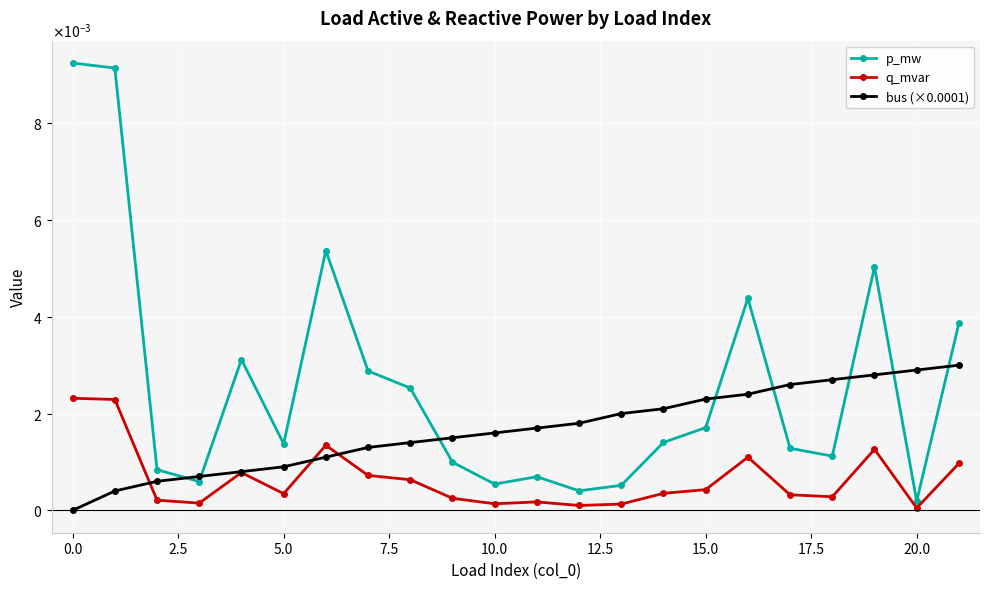

What are all the series names shown in the legend?

p_mw, q_mvar, bus (×0.0001)